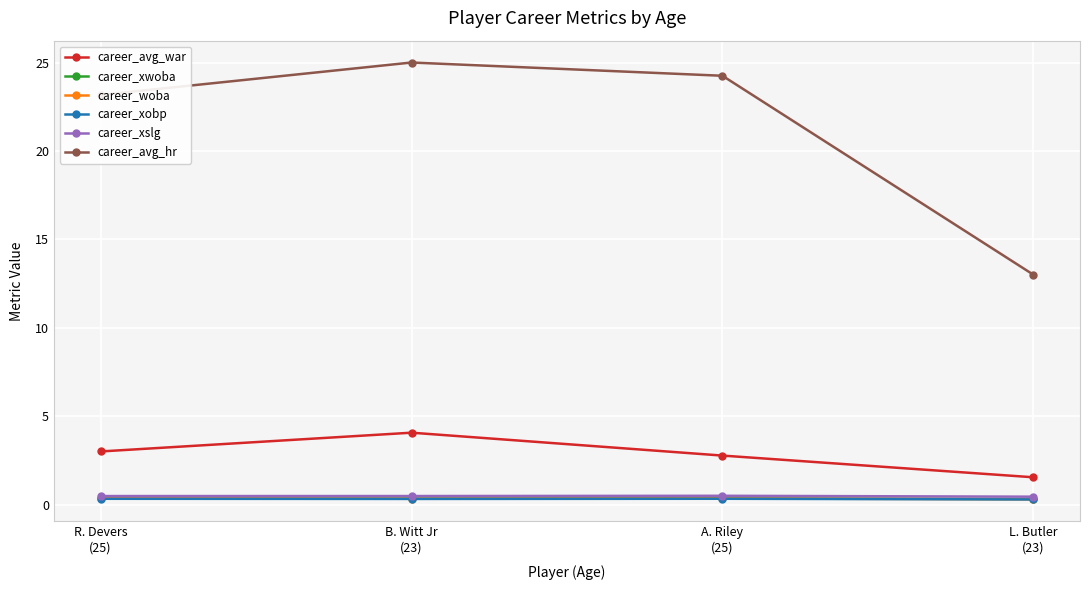

What is the label of the 2nd point from the left?

B. Witt Jr
(23)